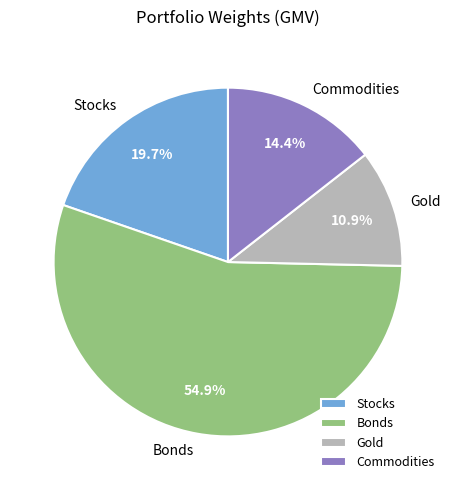

Count the number of slices in the pie.

4